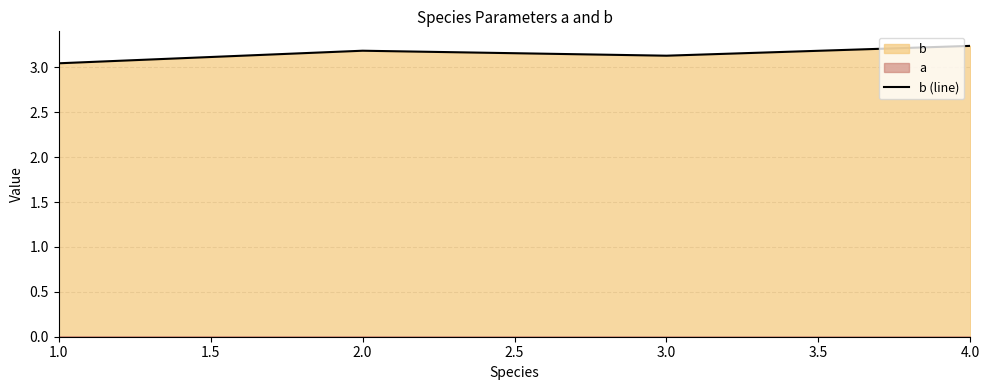

The b (line) series shows 3.2 at 2.0. True or false?

True